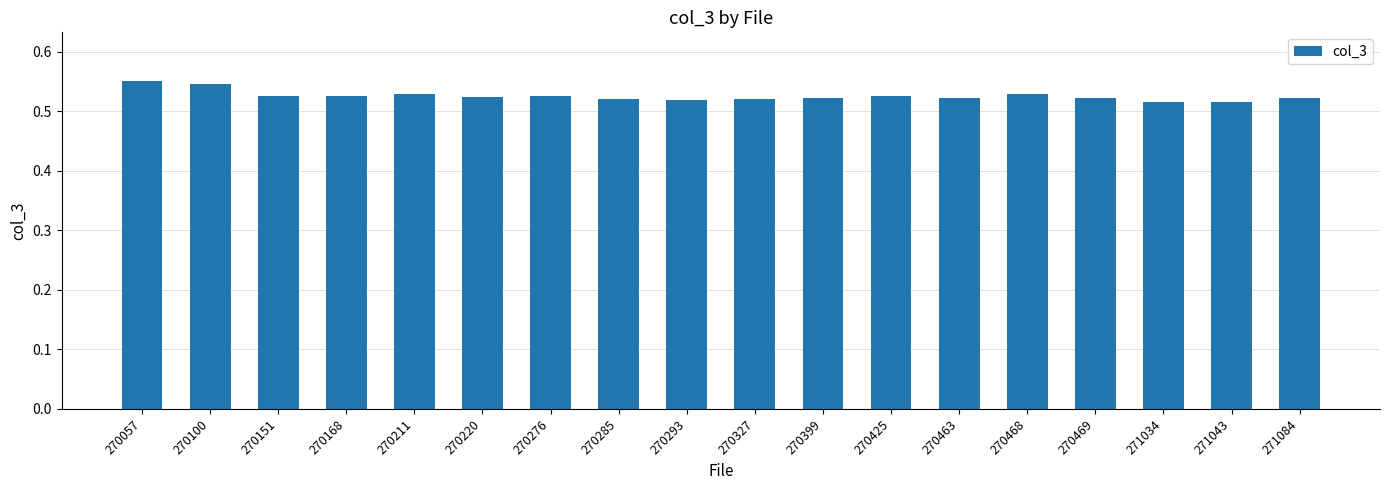

Count the values in the range 0 to 1.

18